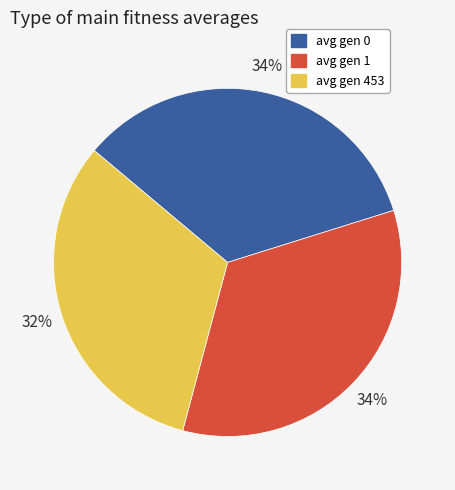

What is the ratio of the value at avg gen 0 to the value at avg gen 453?

1.1